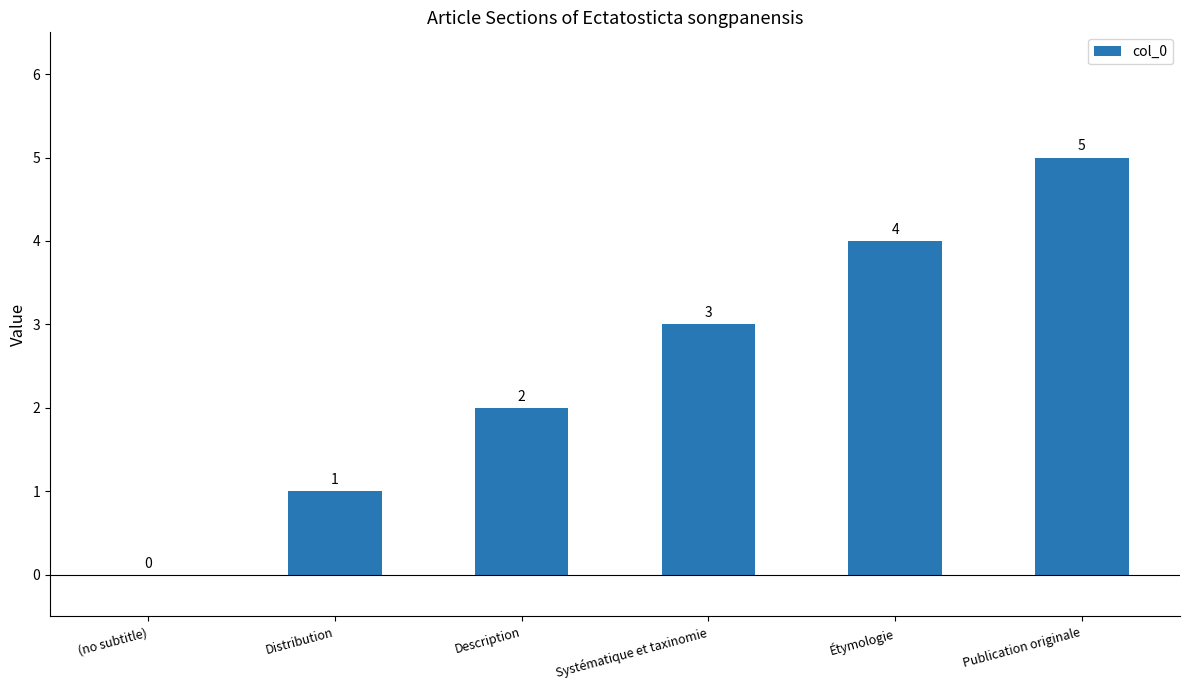

Which has a higher value, Distribution or Étymologie?

Étymologie